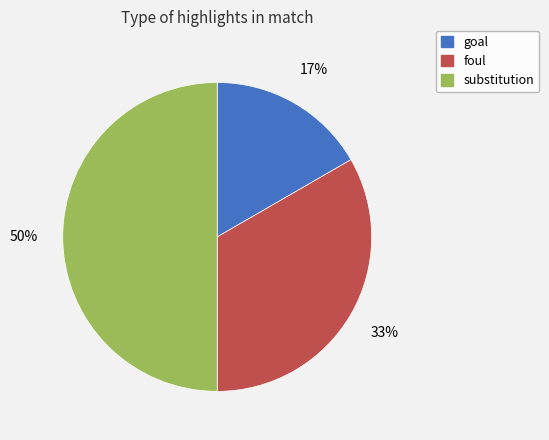

Rank the categories by value from highest to lowest.

substitution, foul, goal